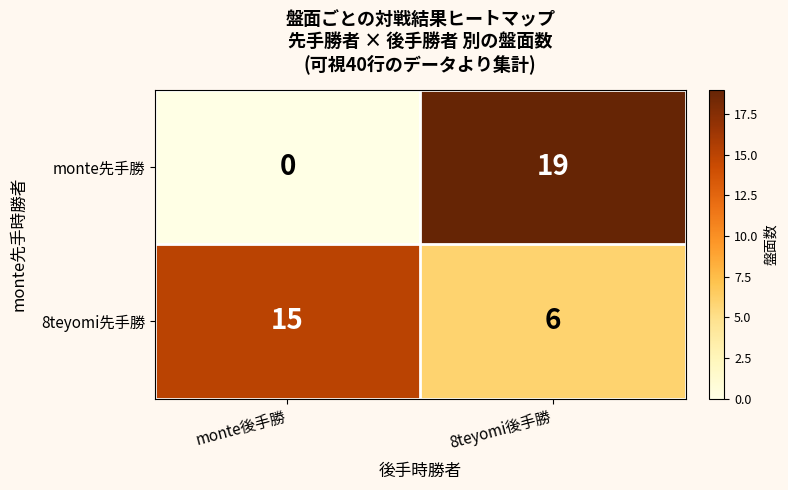

Which category has the lowest value across all series?

monte後手勝